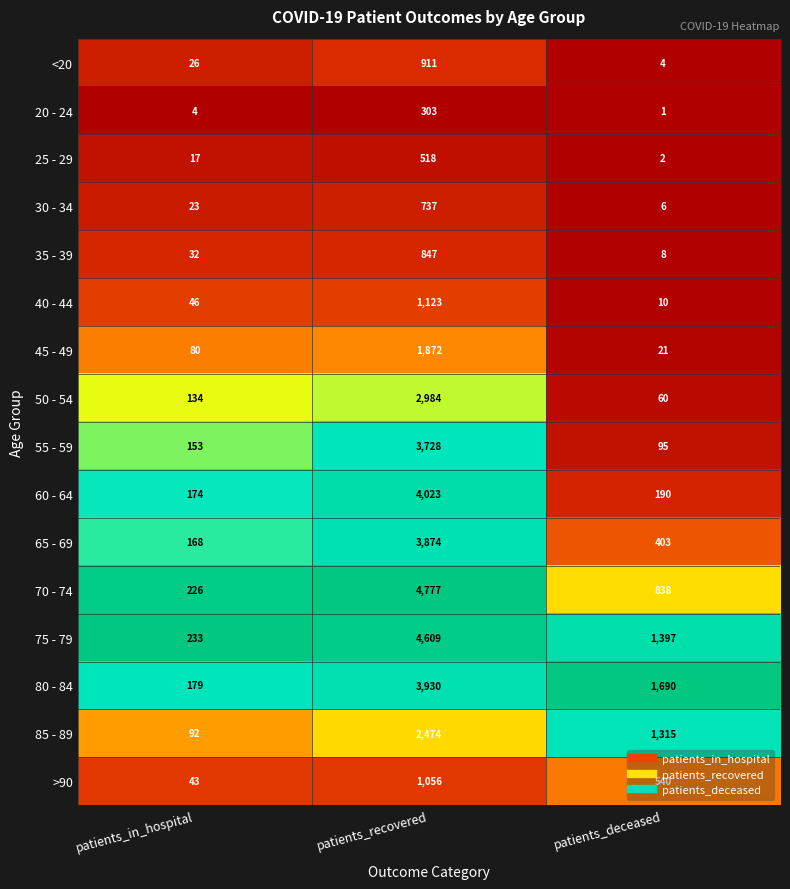

Count the number of categories in the chart.

3